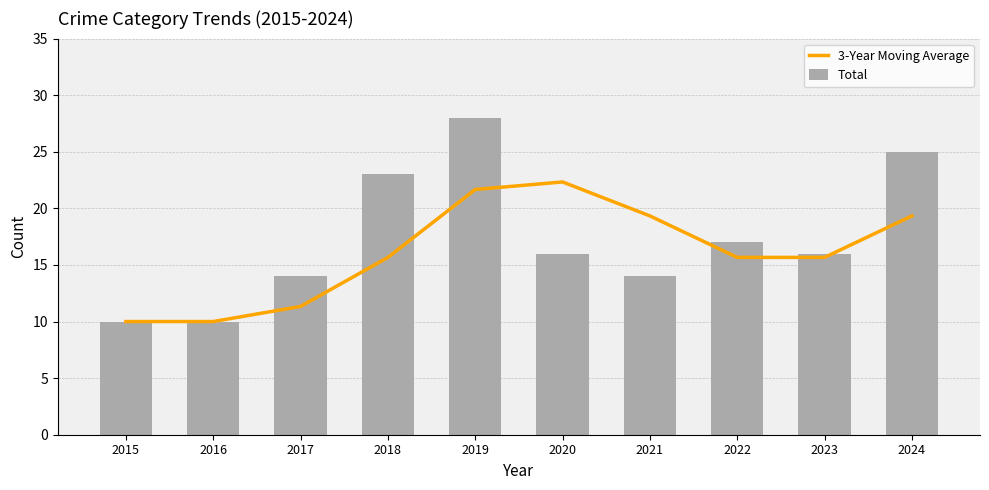

At which category is the sum across all series the highest?

2019